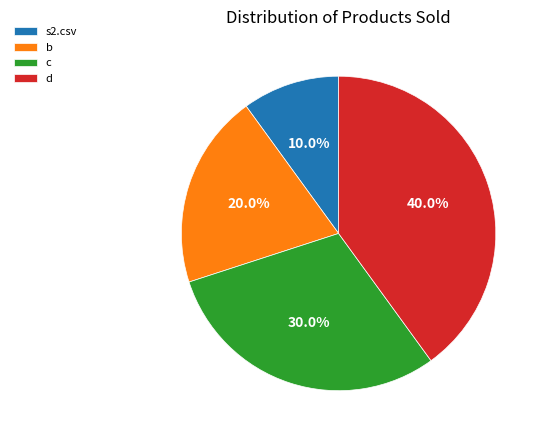

The s2.csv slice represents 10% of the pie. True or false?

True